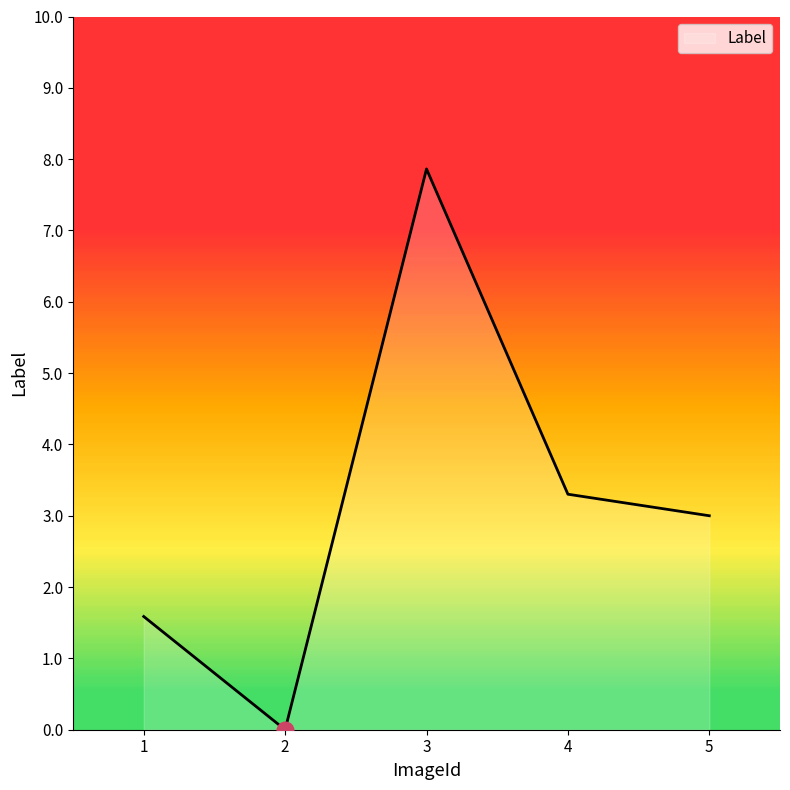

Reading left to right, list all the values displayed in this chart.

1=1.6	2=0.0	3=7.9	4=3.3	5=3.0